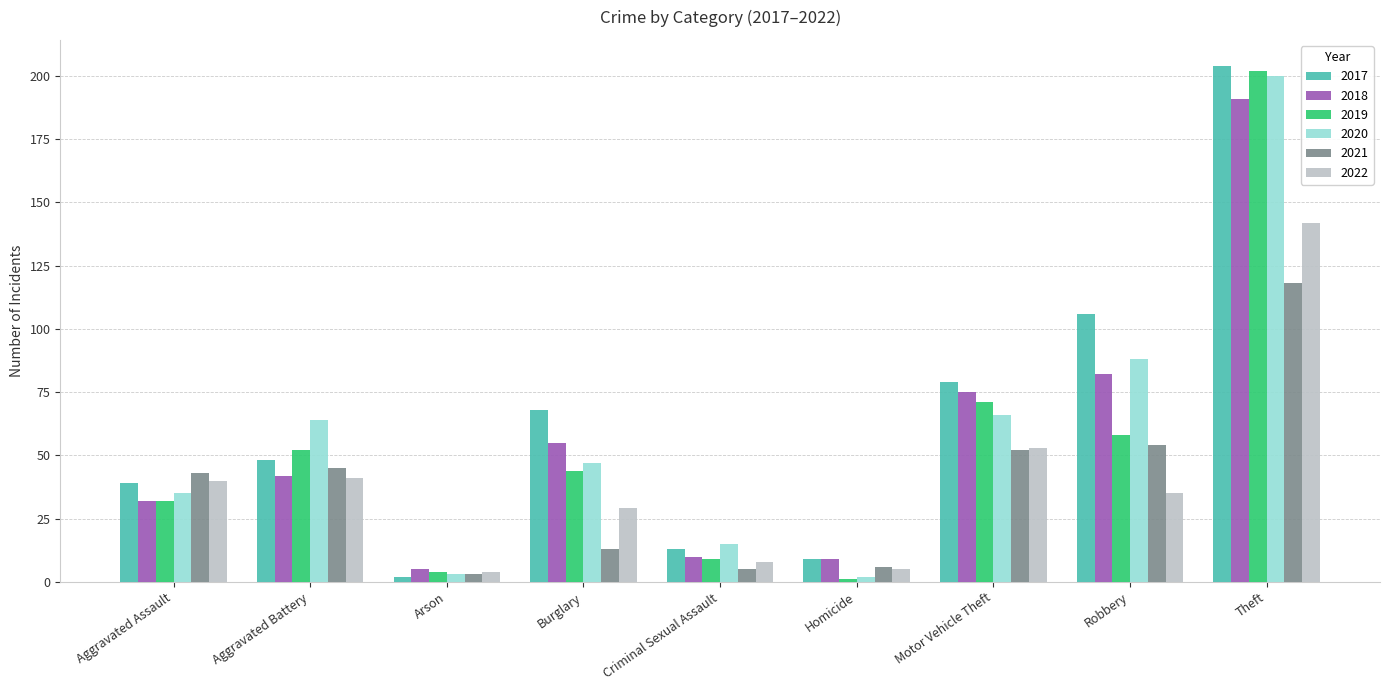

How many bars are there in each group?

6